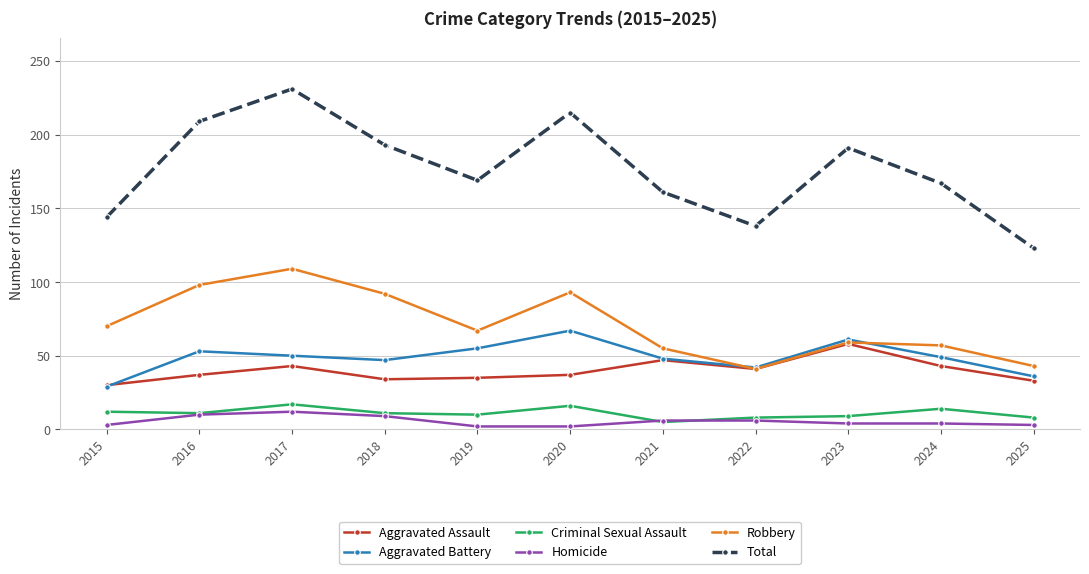

How many distinct data groups are displayed?

6